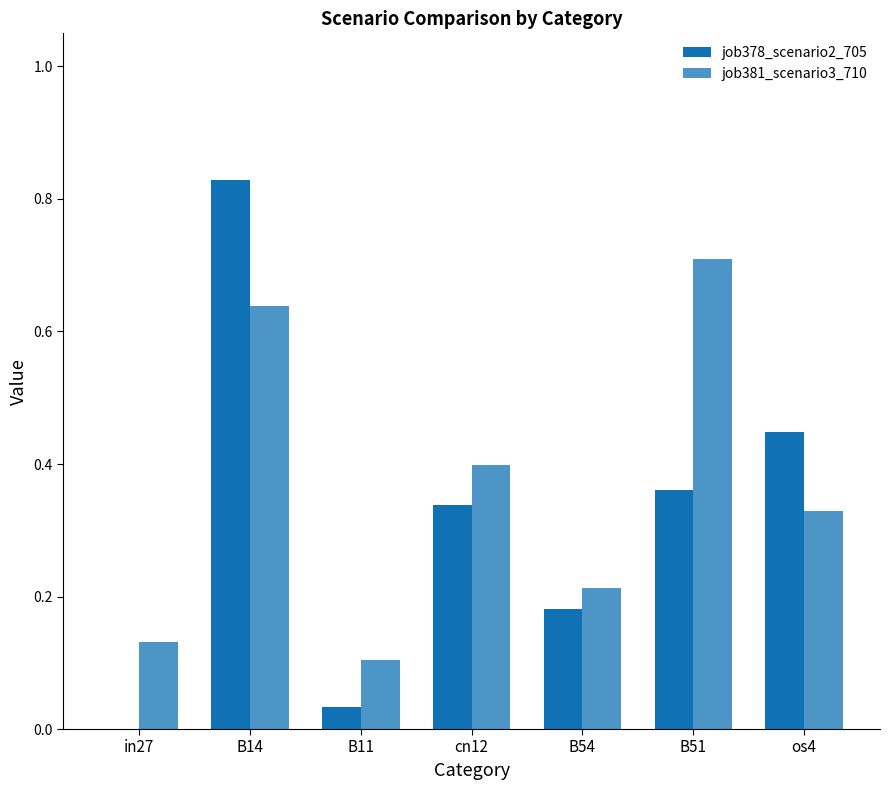

Count the number of data series in this chart.

2